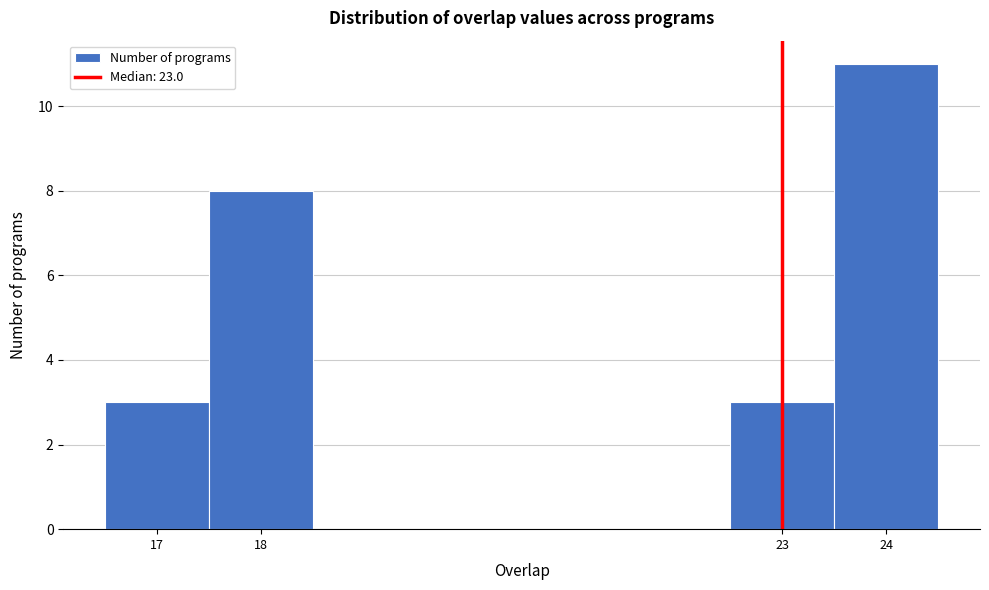

Over which range of the x-axis is the bar tallest?

23.5 to 24.5